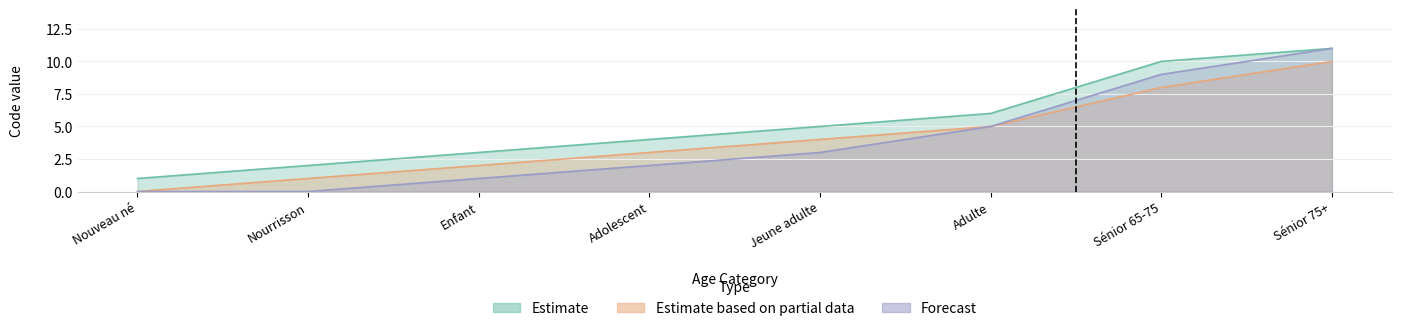

At which category is the sum across all series the highest?

Sénior 75+